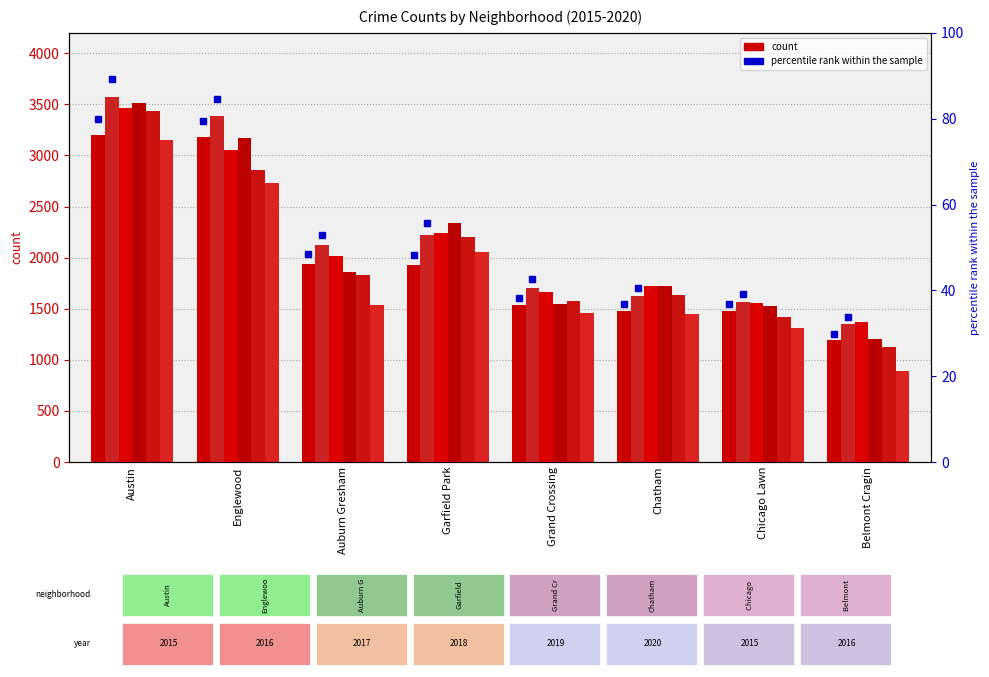

At which label does 2015 first exceed 1926?

Austin